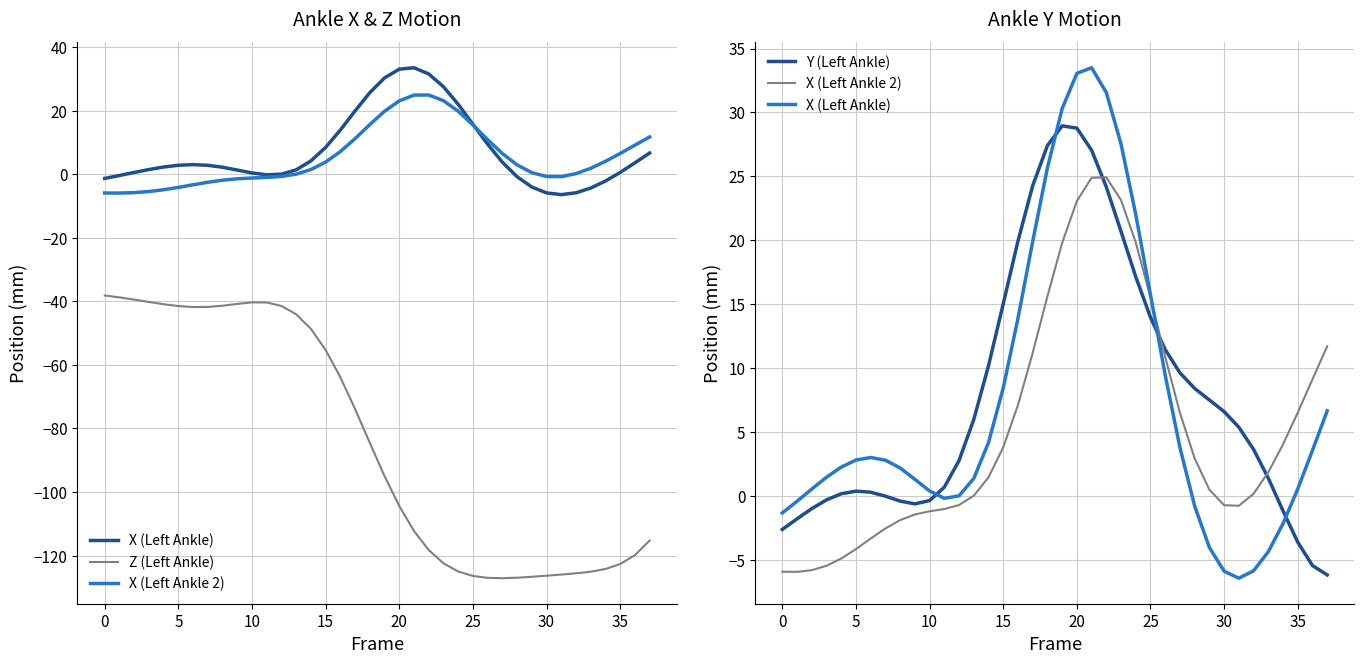

The value of Y (Left Ankle) at 11 is 0.3. True or false?

False